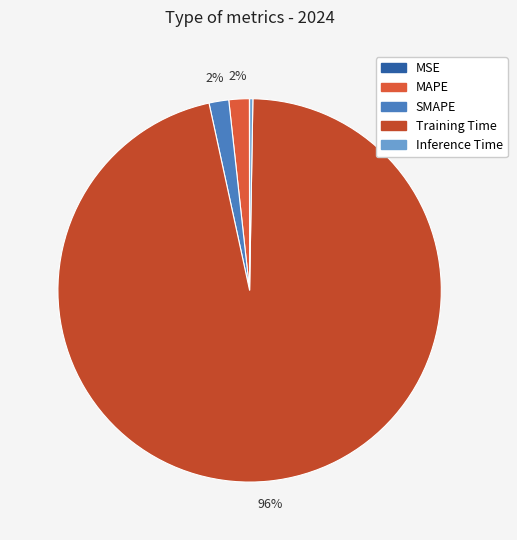

What is the smallest slice in the pie chart?

MSE